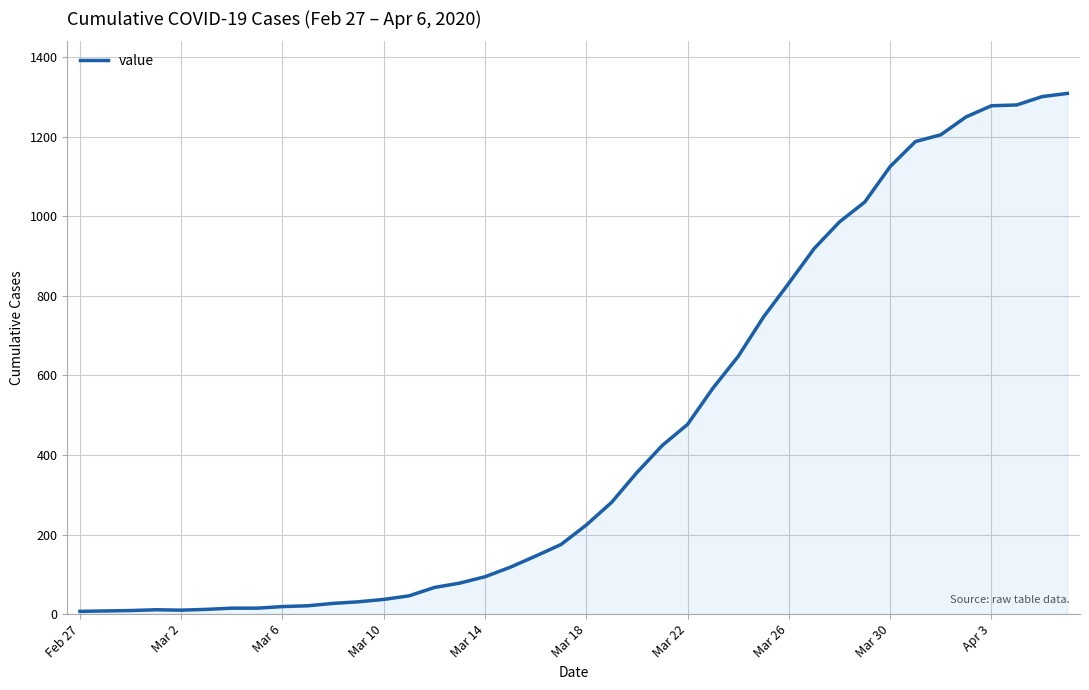

What is the greatest value displayed?

1309